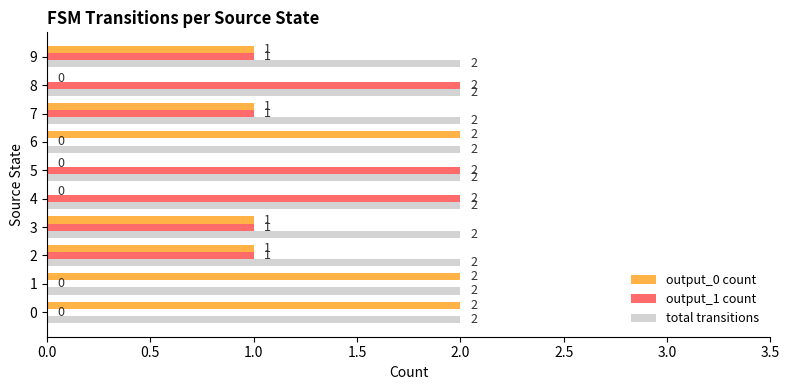

Which series has the largest total across all categories?

total transitions